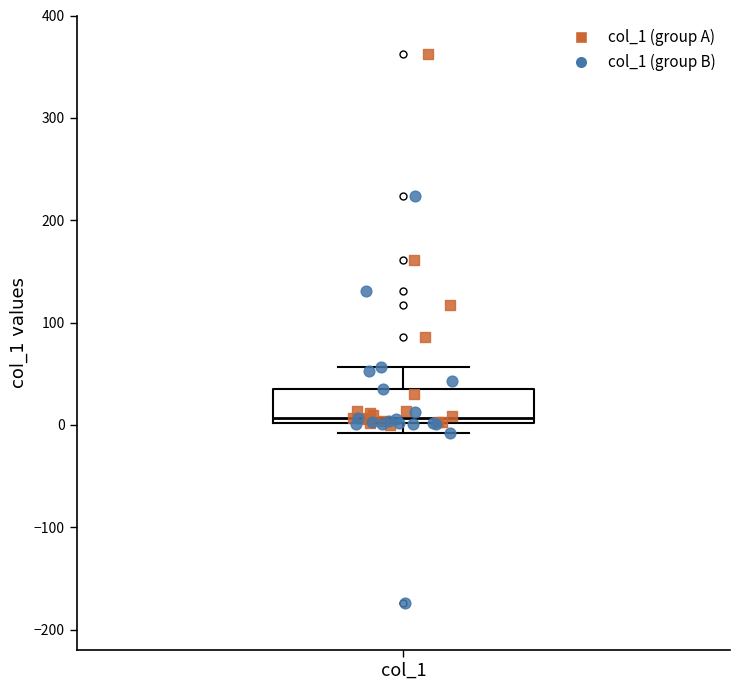

Transcribe this box plot: give where the median line is, the range the box spans, and where the two whiskers end, as read against the y-axis. The values are not printed on the chart, so give them approximately, as read against the axis.

median 10, box 0 to 40, whiskers -10 to 60